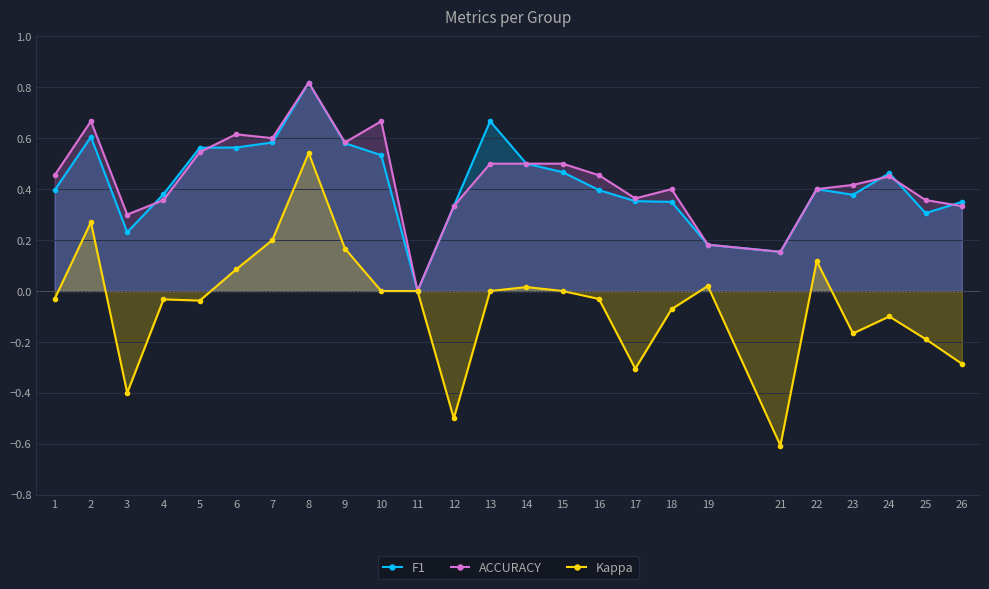

Reading right to left, transcribe all the data shown in this chart.

F1: 0.3	0.3	0.5	0.4	0.4	0.2	0.2	0.3	0.4	0.4	0.5	0.5	0.7	0.3	0.0	0.5	0.6	0.8	0.6	0.6	0.6	0.4	0.2	0.6	0.4
ACCURACY: 0.3	0.4	0.5	0.4	0.4	0.2	0.2	0.4	0.4	0.5	0.5	0.5	0.5	0.3	0.0	0.7	0.6	0.8	0.6	0.6	0.5	0.4	0.3	0.7	0.5
Kappa: -0.3	-0.2	-0.1	-0.2	0.1	-0.6	0.0	-0.1	-0.3	-0.0	0.0	0.0	0.0	-0.5	0.0	0.0	0.2	0.5	0.2	0.1	-0.0	-0.0	-0.4	0.3	-0.0